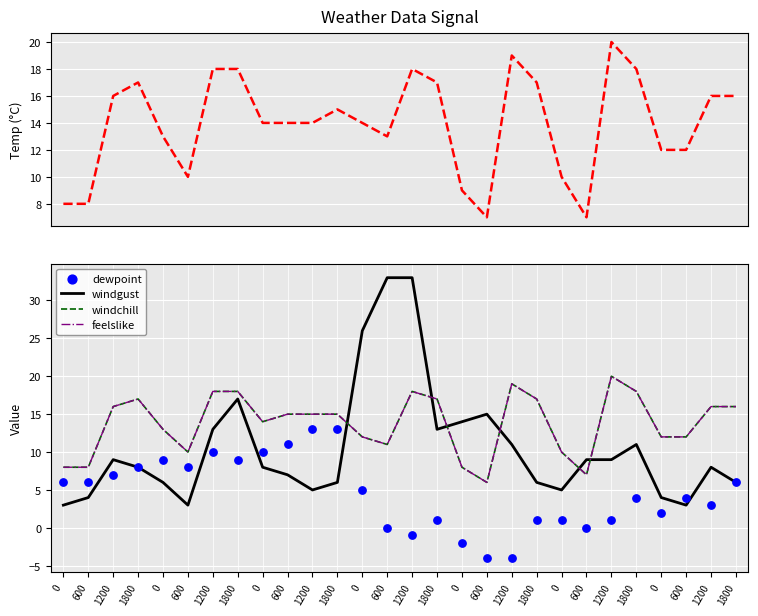

Which series has the widest spread of Y values?

windgust